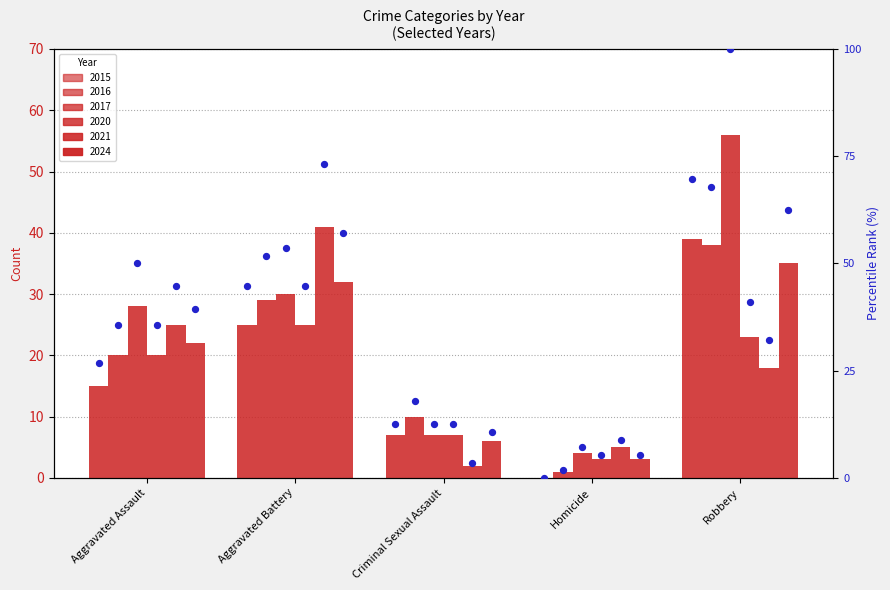

Which has a higher value, Aggravated Assault or Criminal Sexual Assault?

Aggravated Assault